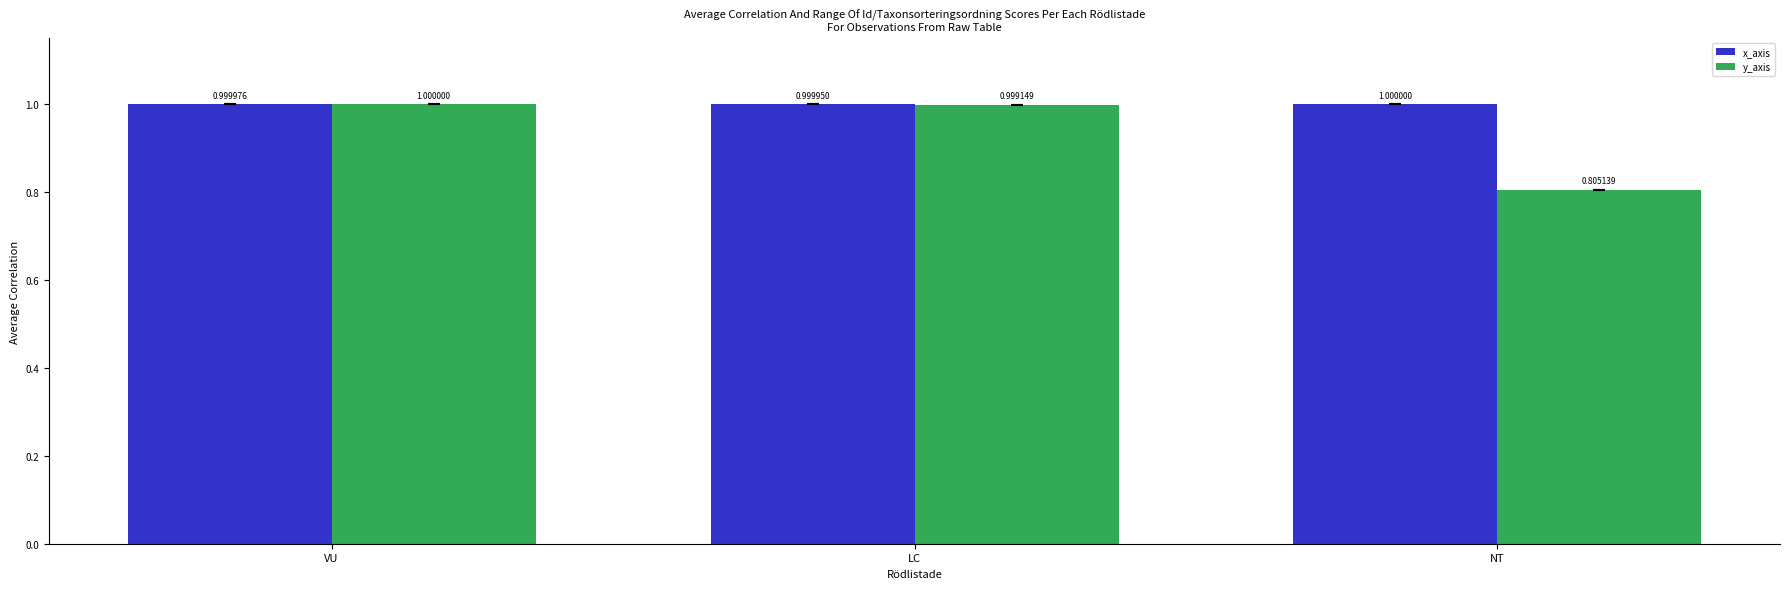

What are all the series names shown in the legend?

x_axis, y_axis